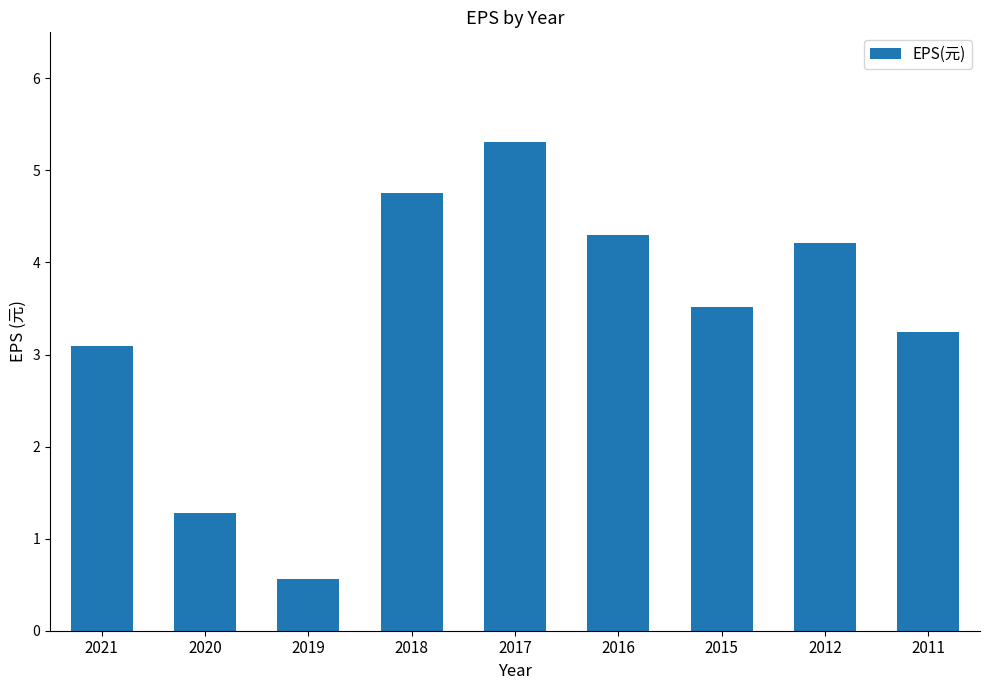

Where does the data first go above 3?

2021